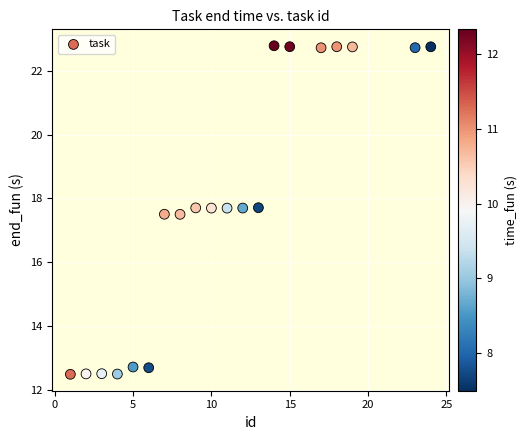

What is the range of Y values (max minus min)?

10.3